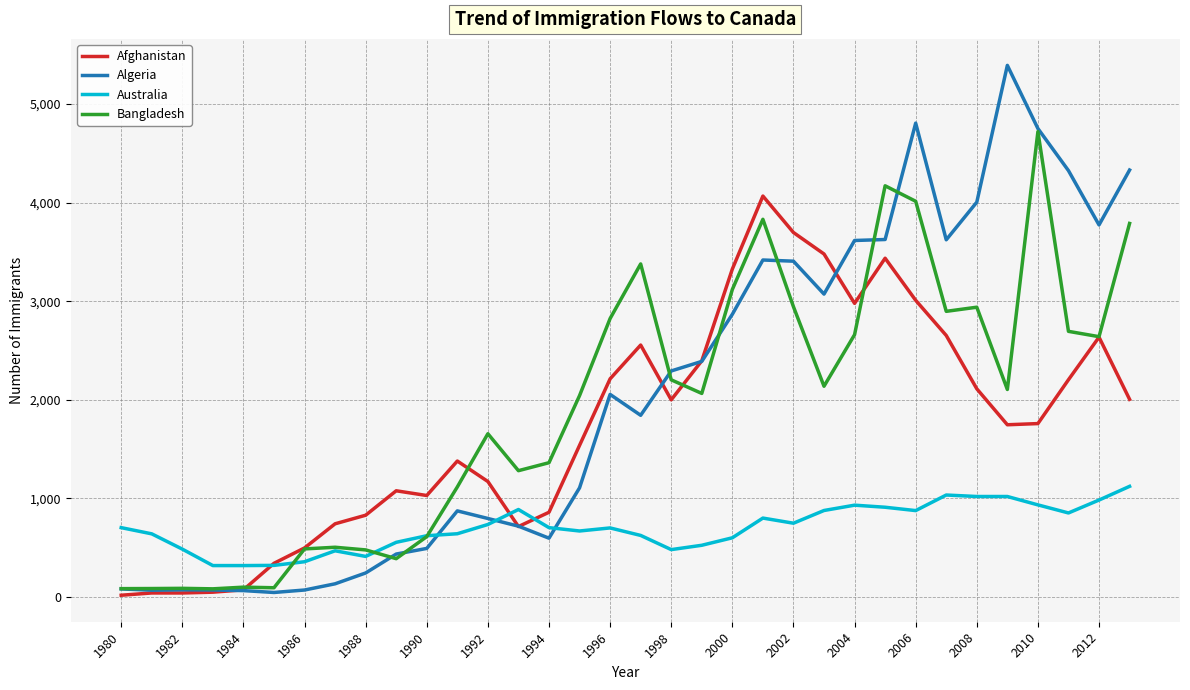

What are all the series names shown in the legend?

Afghanistan, Algeria, Australia, Bangladesh